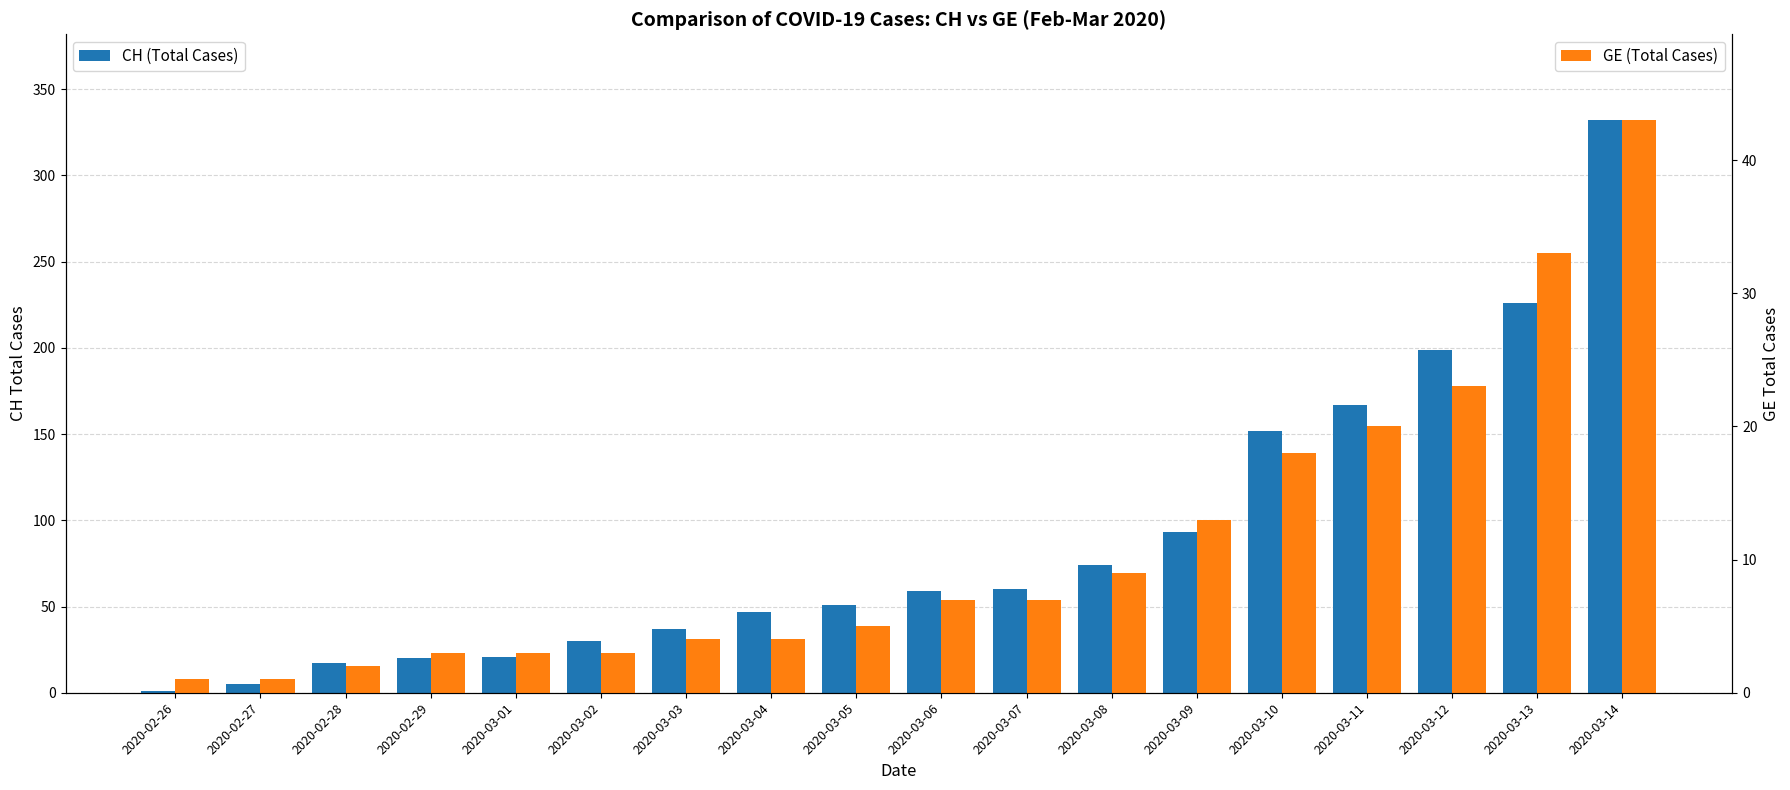

Reading left to right, list all the values displayed in this chart.

CH (Total Cases): 2020-02-26=1	2020-02-27=5	2020-02-28=17	2020-02-29=20	2020-03-01=21	2020-03-02=30	2020-03-03=37	2020-03-04=47	2020-03-05=51	2020-03-06=59	2020-03-07=60	2020-03-08=74	2020-03-09=93	2020-03-10=152	2020-03-11=167	2020-03-12=199	2020-03-13=226	2020-03-14=332
GE (Total Cases): 2020-02-26=1	2020-02-27=1	2020-02-28=2	2020-02-29=3	2020-03-01=3	2020-03-02=3	2020-03-03=4	2020-03-04=4	2020-03-05=5	2020-03-06=7	2020-03-07=7	2020-03-08=9	2020-03-09=13	2020-03-10=18	2020-03-11=20	2020-03-12=23	2020-03-13=33	2020-03-14=43